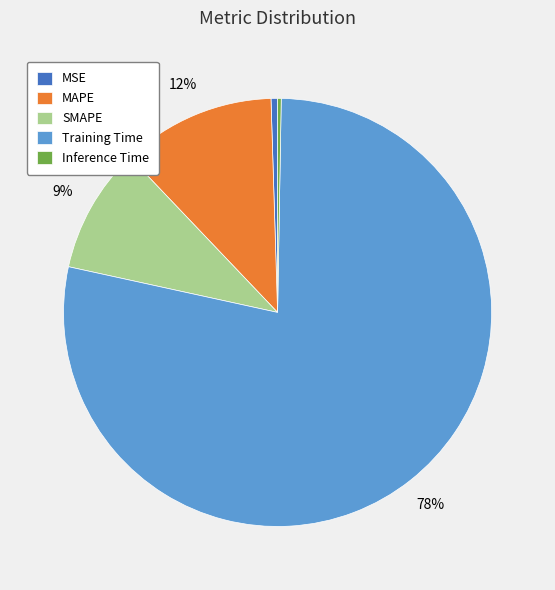

Combined, do Training Time and SMAPE account for over 50%?

Yes